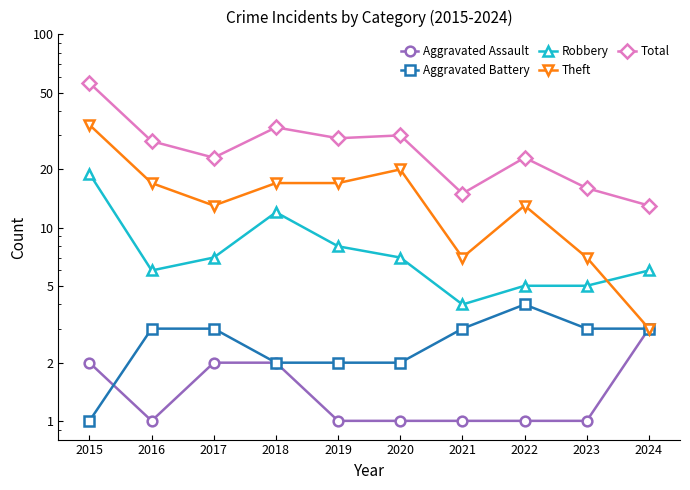

Does the chart display data point markers on the line(s)?

Yes